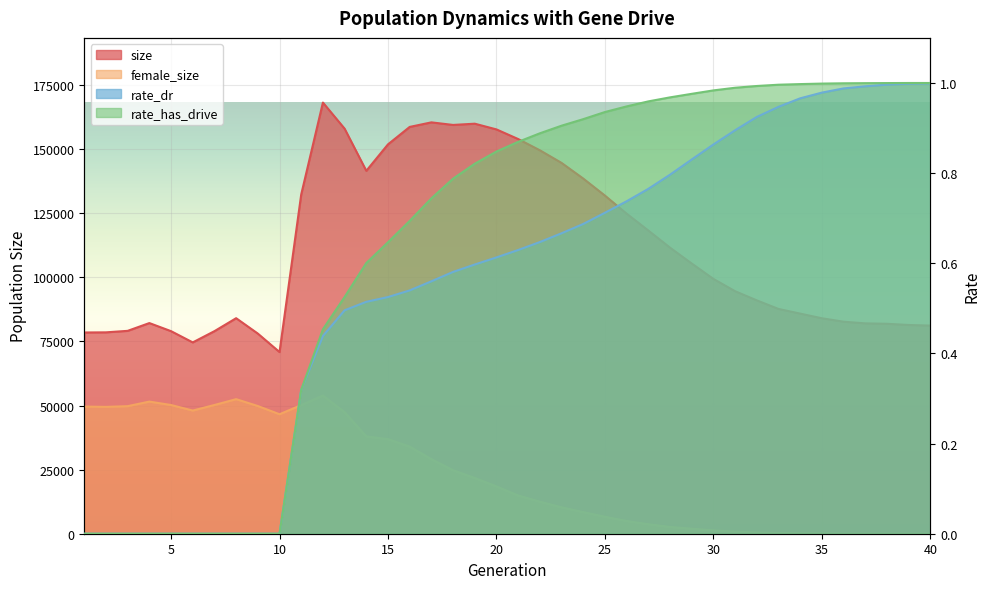

Between 1 and 29, which series saw the biggest shift?

female_size